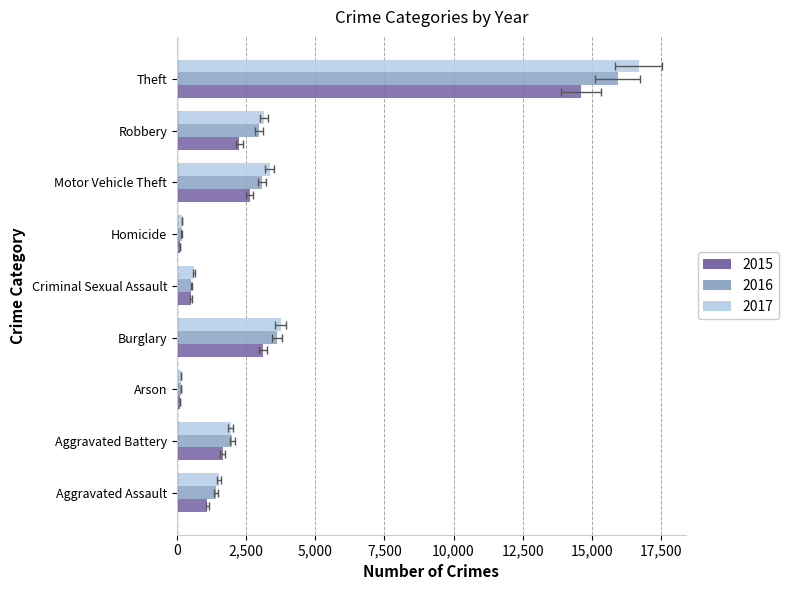

What are all the series names shown in the legend?

2015, 2016, 2017